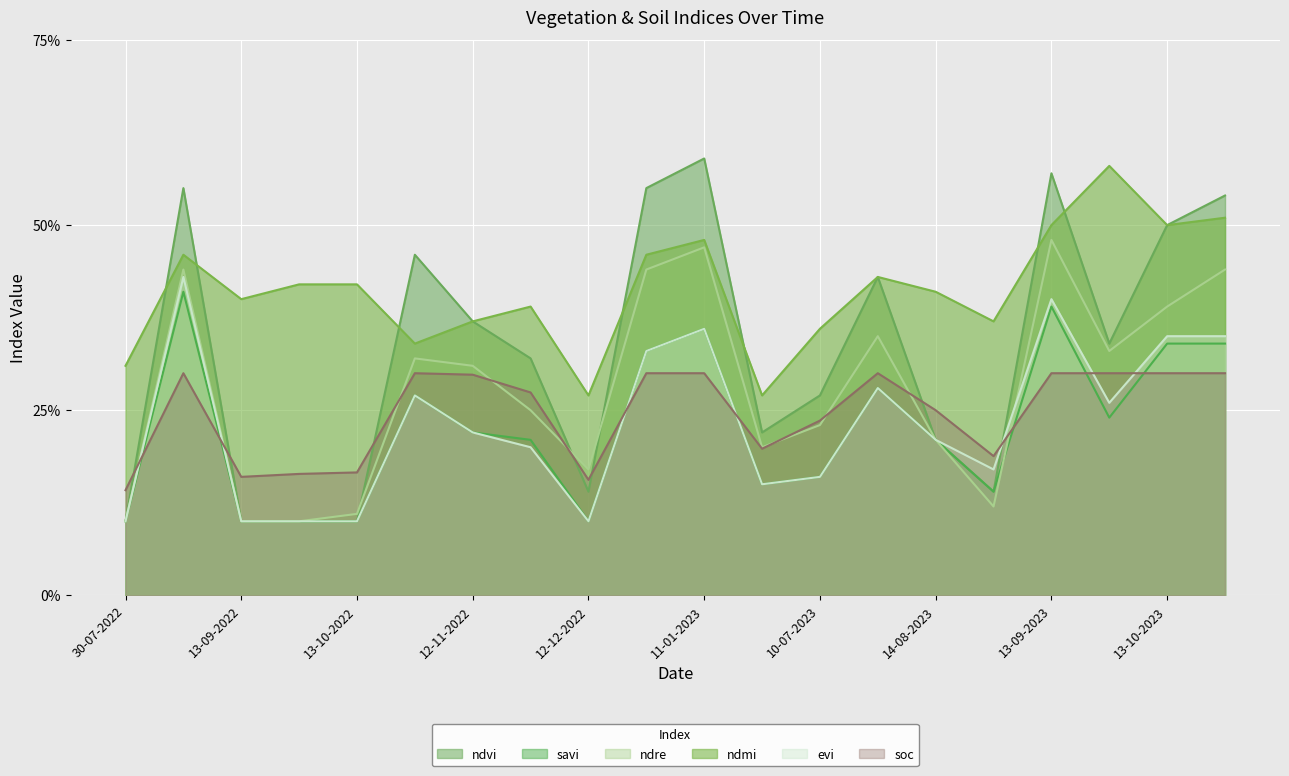

How many lines are shown in the chart?

6